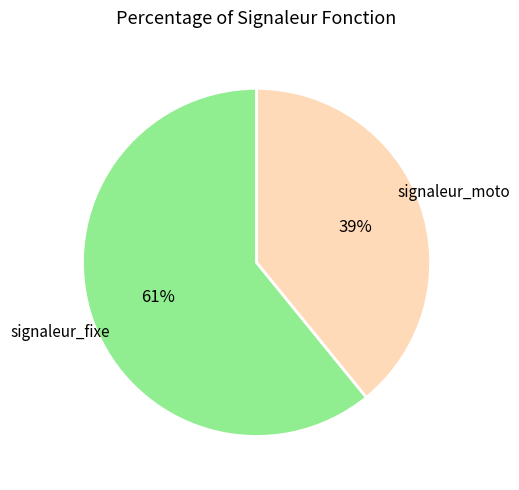

To the nearest percent, what is the average slice percentage?

50%